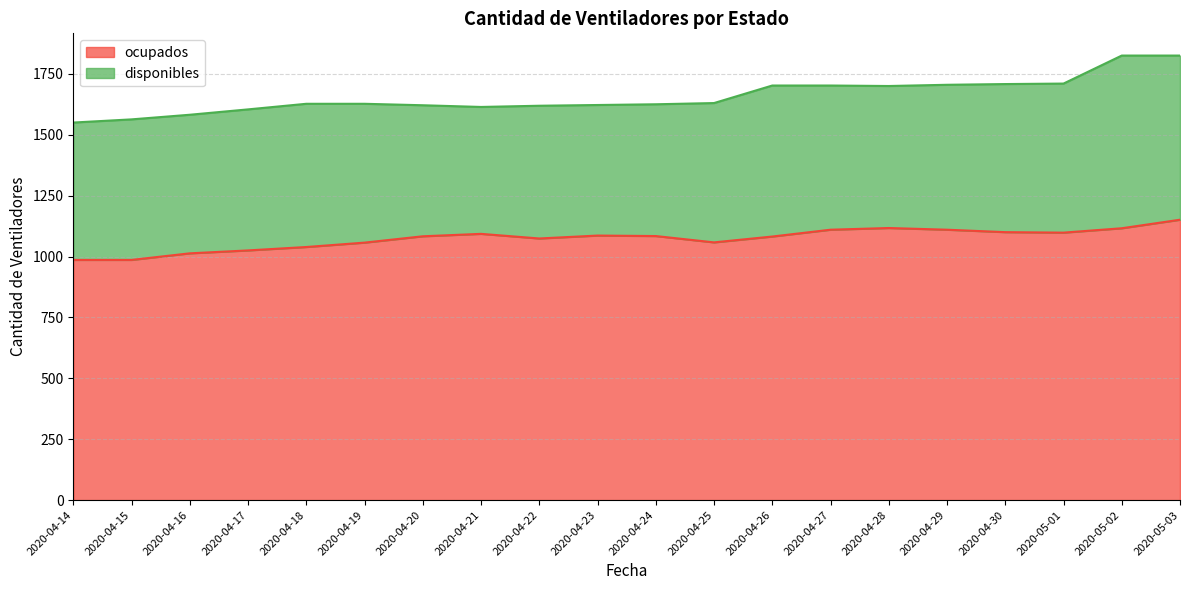

What is the difference between the values at 2020-04-23 and 2020-04-17?

61